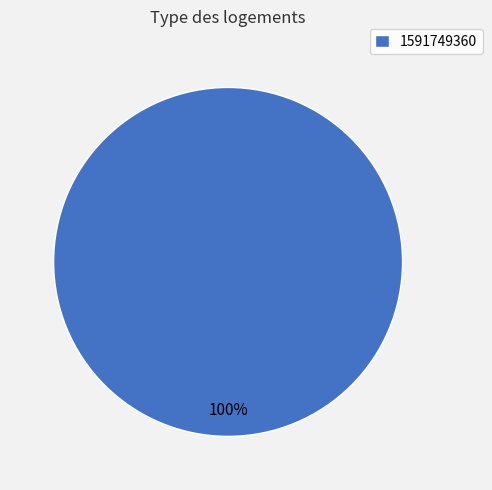

Which slice represents more than half of the pie?

1591749360